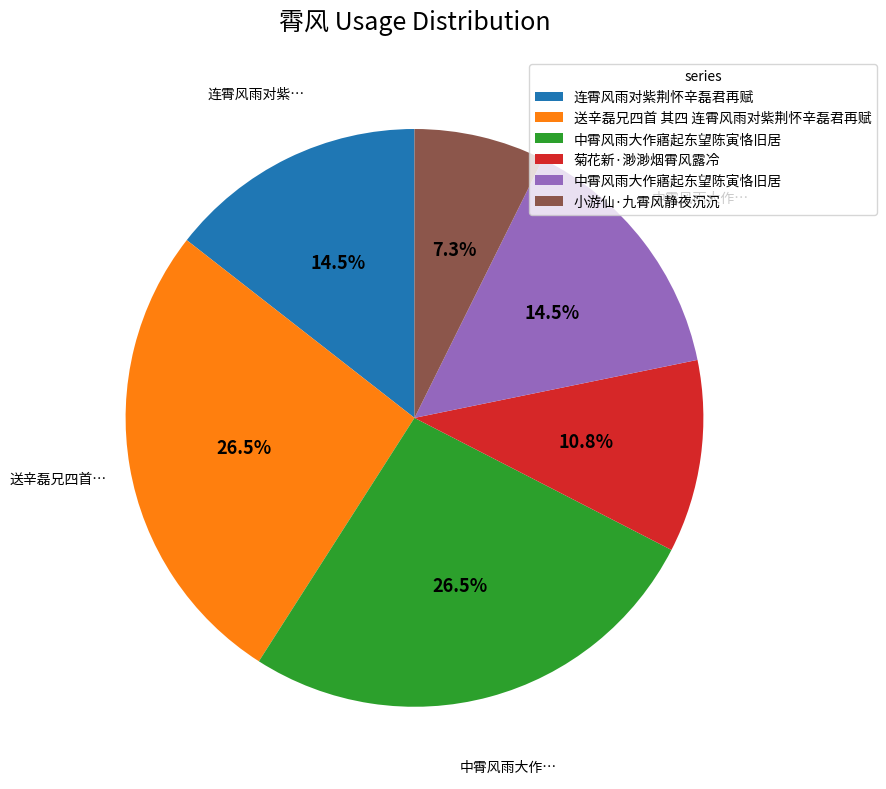

Does any single category account for the majority?

No